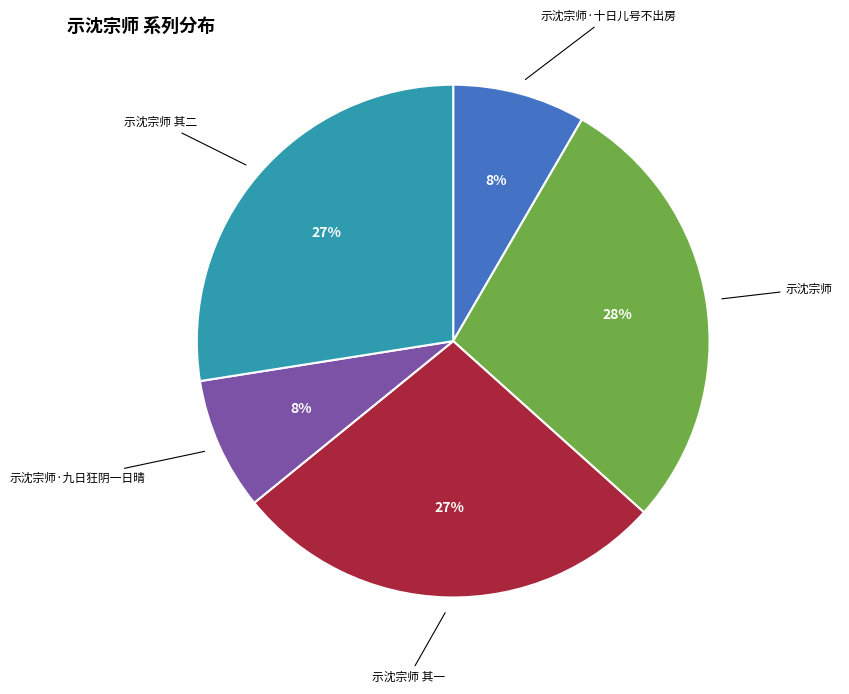

Is there a majority slice in this chart?

No